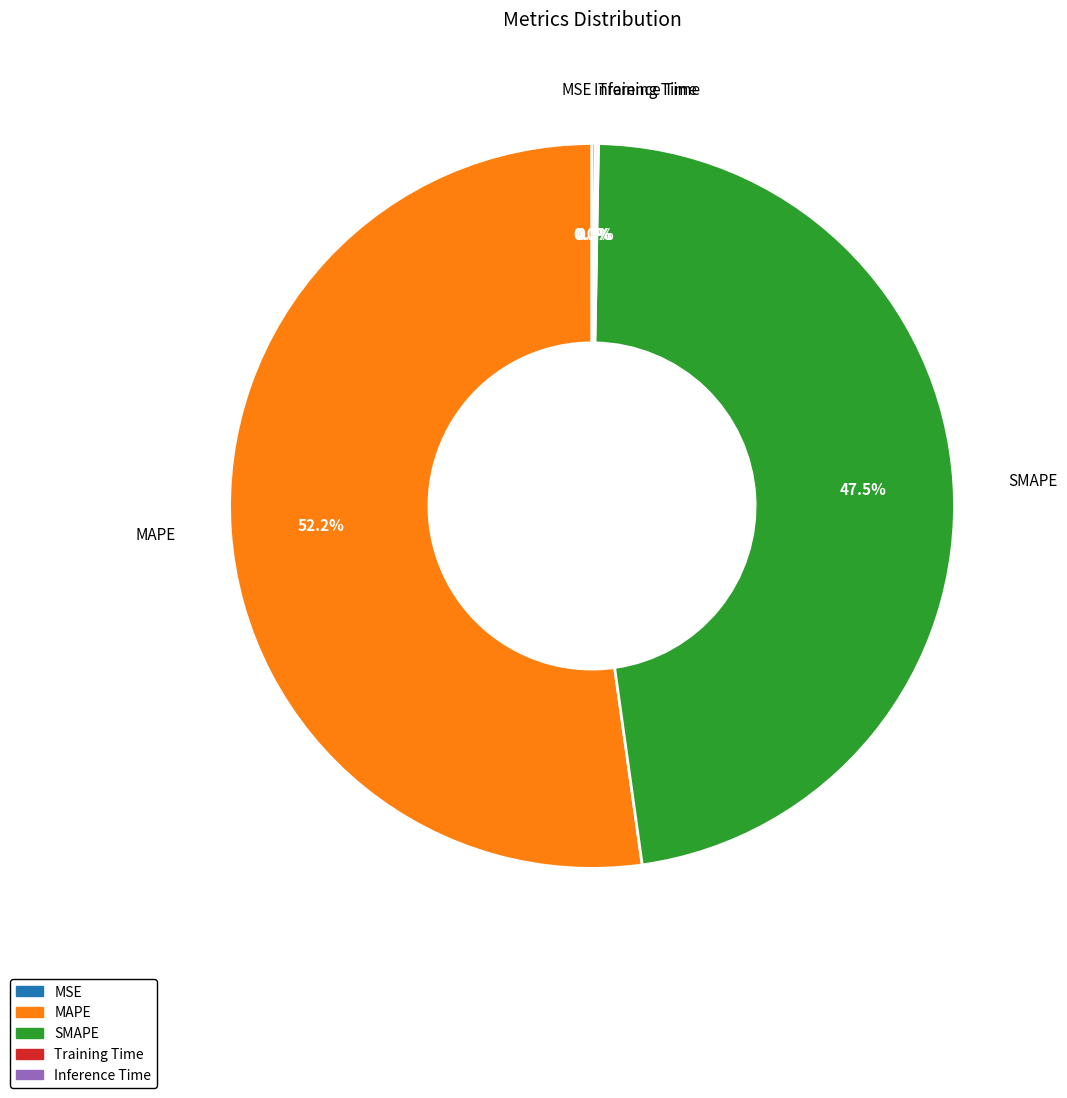

Is there any slice that represents more than half of the pie?

Yes